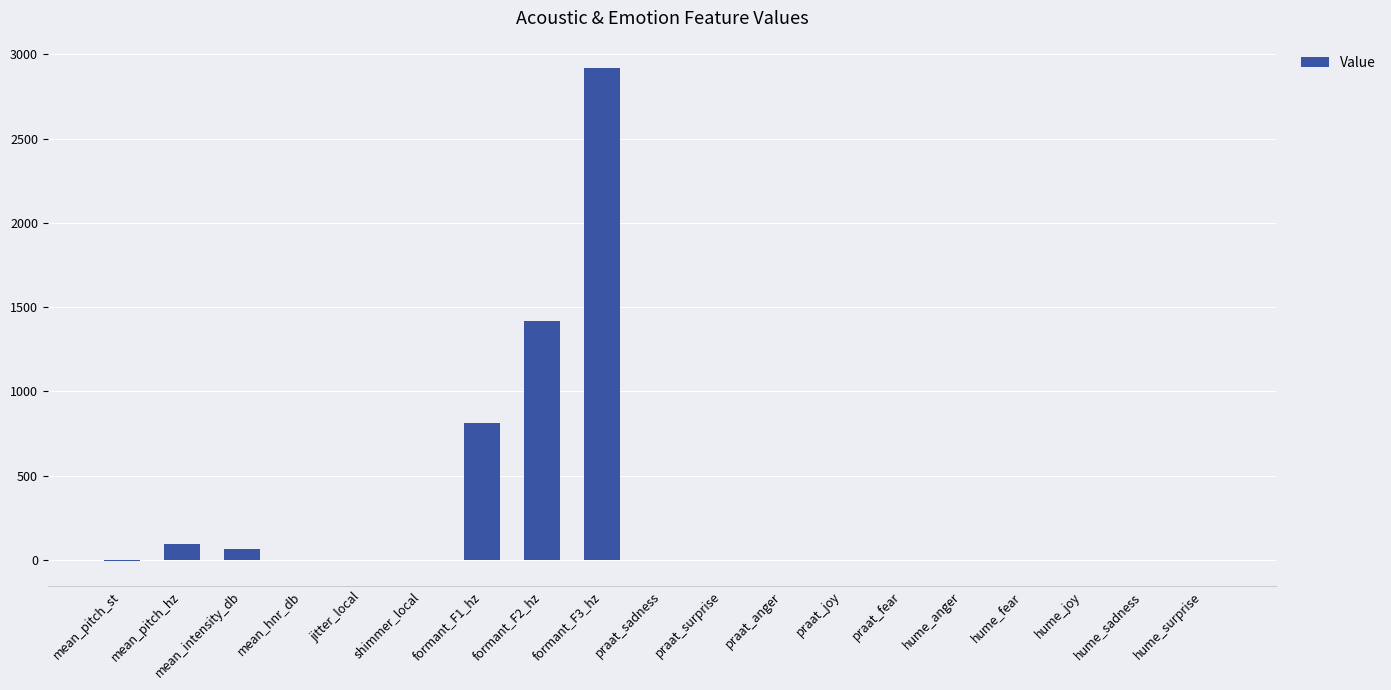

Is it true that the value at formant_F1_hz is 1122.8?

False